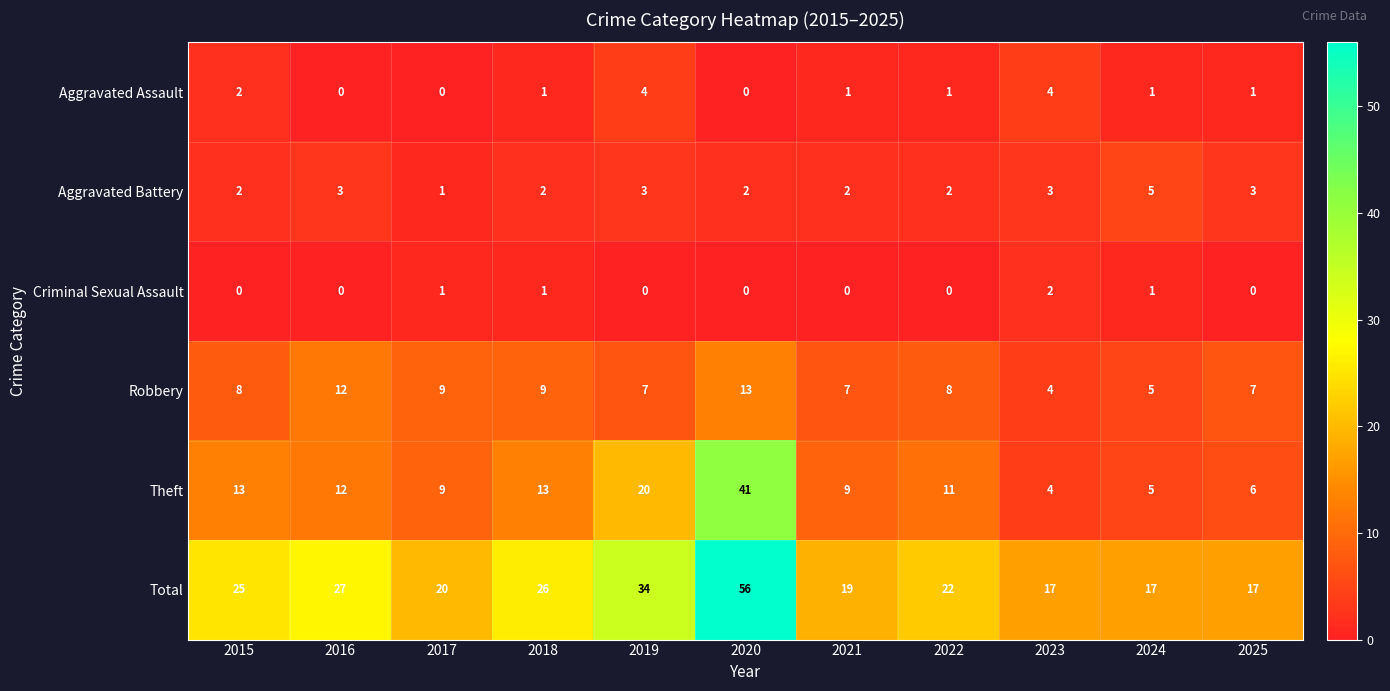

What is the average value of the Total series?

25